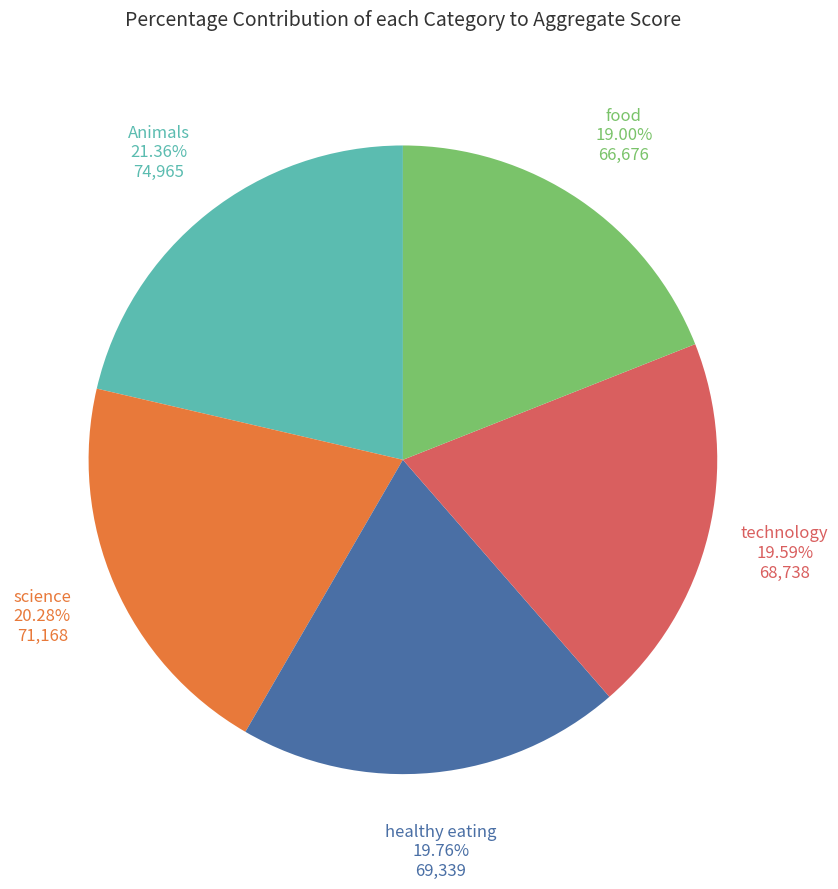

Does any single category account for the majority?

No